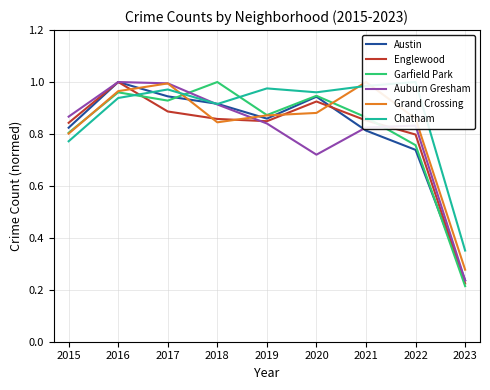

Is it true that Austin equals 1.0 at 2022?

False